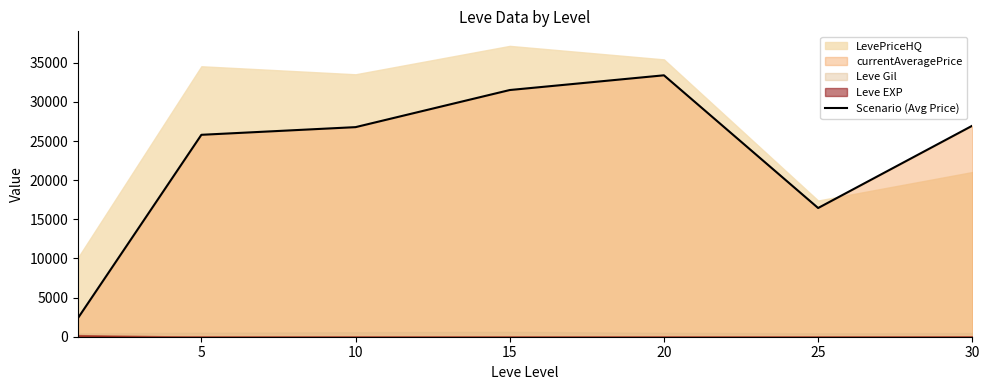

What is the average value?

23332.8